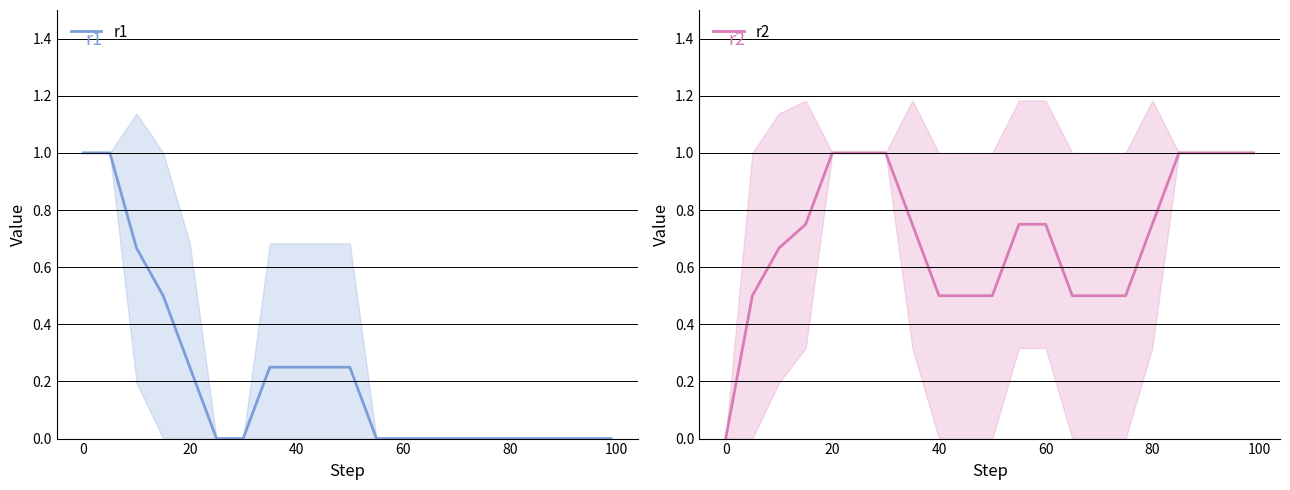

Reading right to left, what are all the values shown in this chart?

r1: 0.0	0.0	0.0	0.0	0.0	0.0	0.0	0.0	0.0	0.0	0.2	0.2	0.2	0.2	0.0	0.0	0.2	0.5	0.7	1.0	1.0
r2: 1.0	1.0	1.0	1.0	0.8	0.5	0.5	0.5	0.8	0.8	0.5	0.5	0.5	0.8	1.0	1.0	1.0	0.8	0.7	0.5	0.0